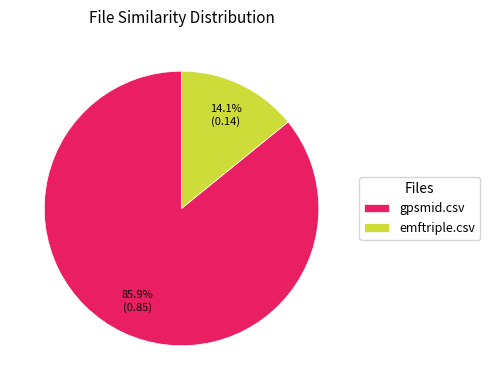

Which has a higher value, gpsmid.csv or emftriple.csv?

gpsmid.csv